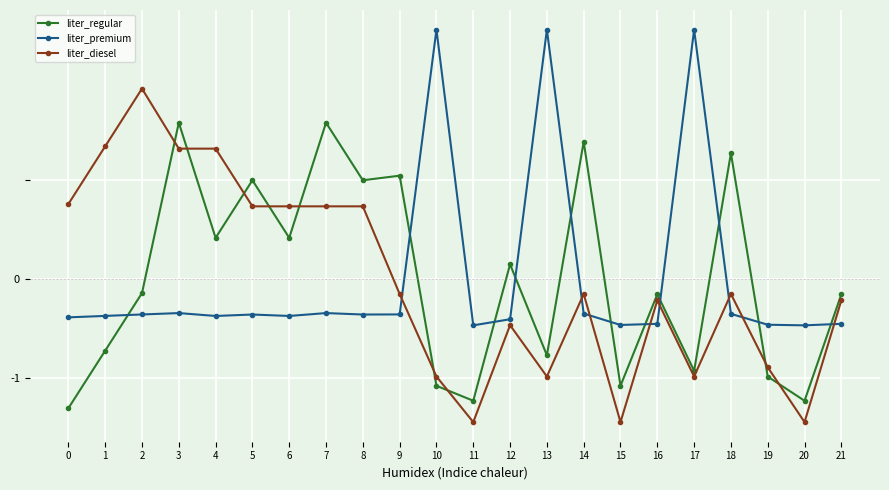

At which category does liter_diesel reach its first local peak?

2